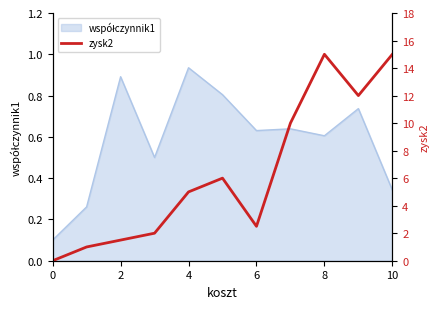

How many values are above zero?

10